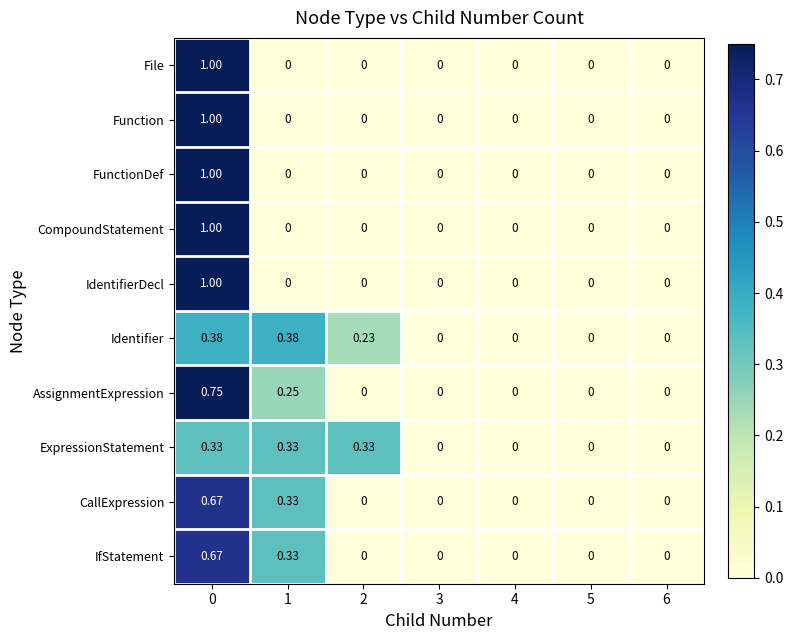

How many distinct data groups are displayed?

10